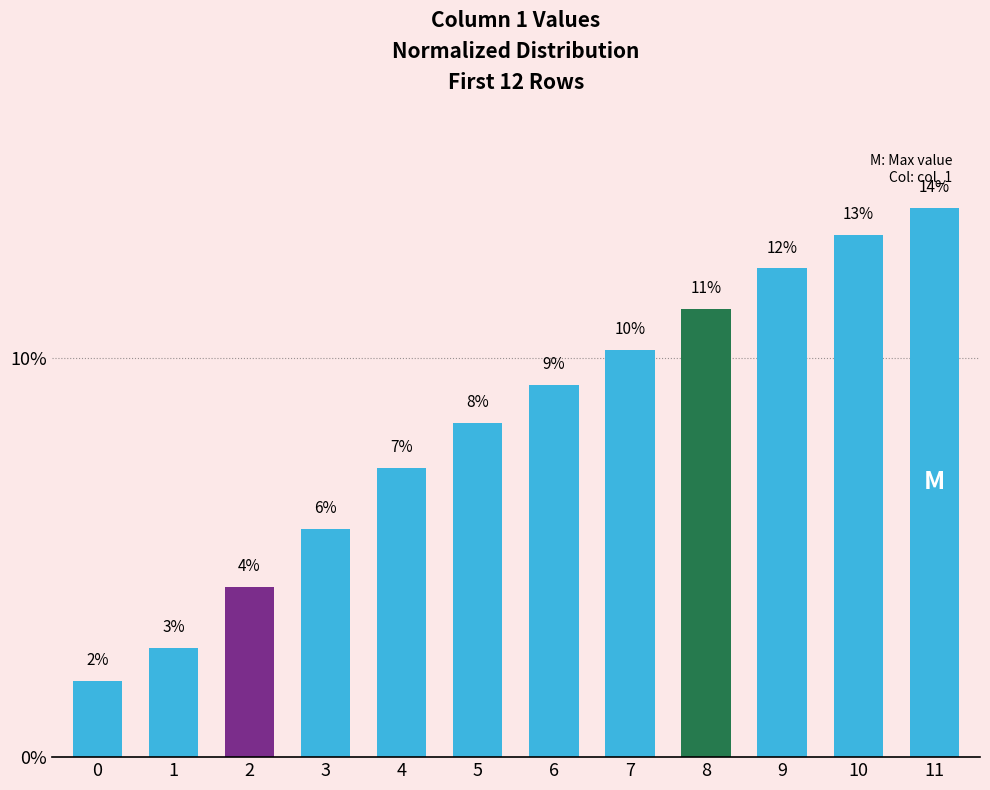

What is the value of the 12th bar from the left?

13.8